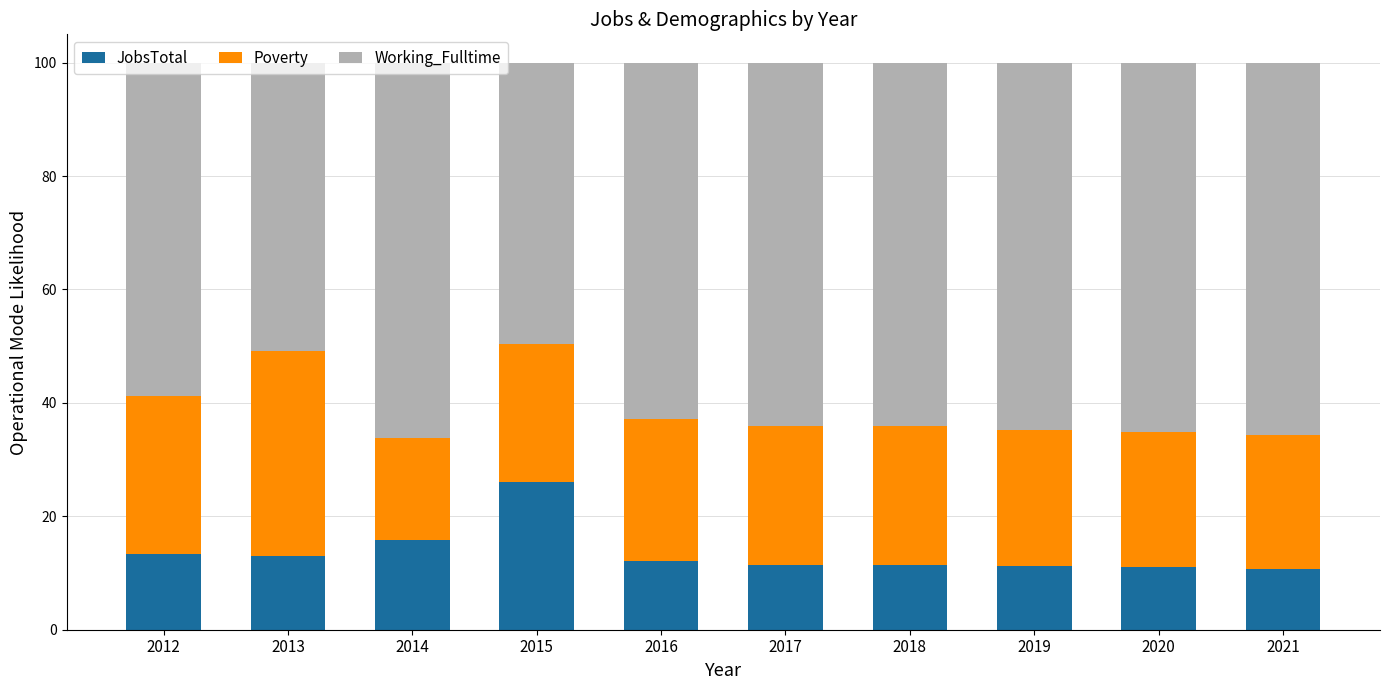

Does the chart contain any negative values?

No